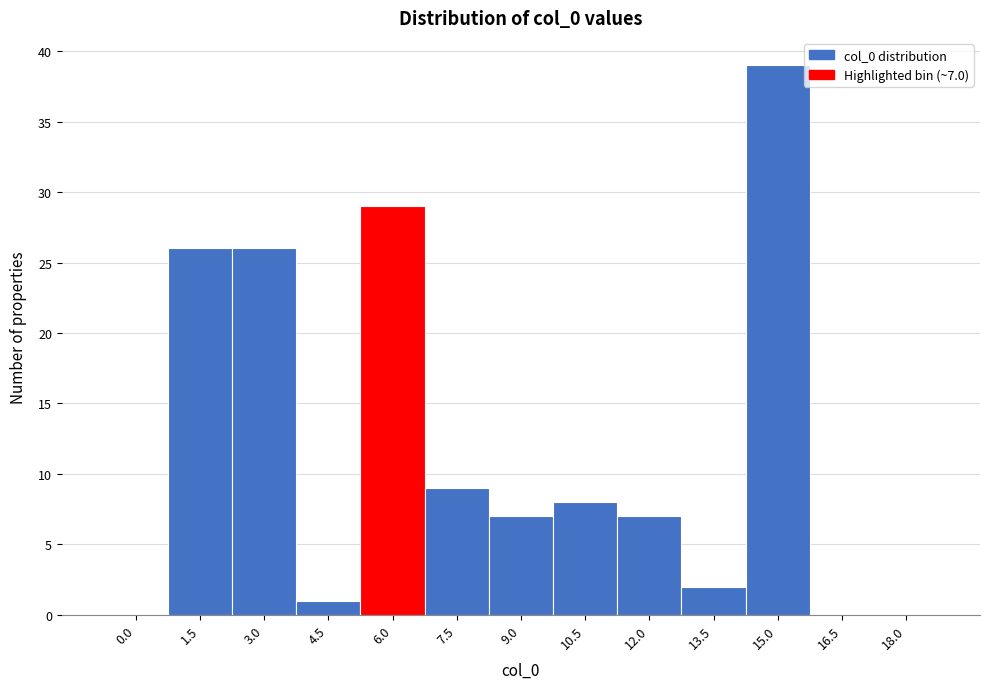

Reading left to right, what are all the values shown in this chart?

0.0=0	1.5=26	3.0=26	4.5=1	6.0=29	7.5=9	9.0=7	10.5=8	12.0=7	13.5=2	15.0=39	16.5=0	18.0=0